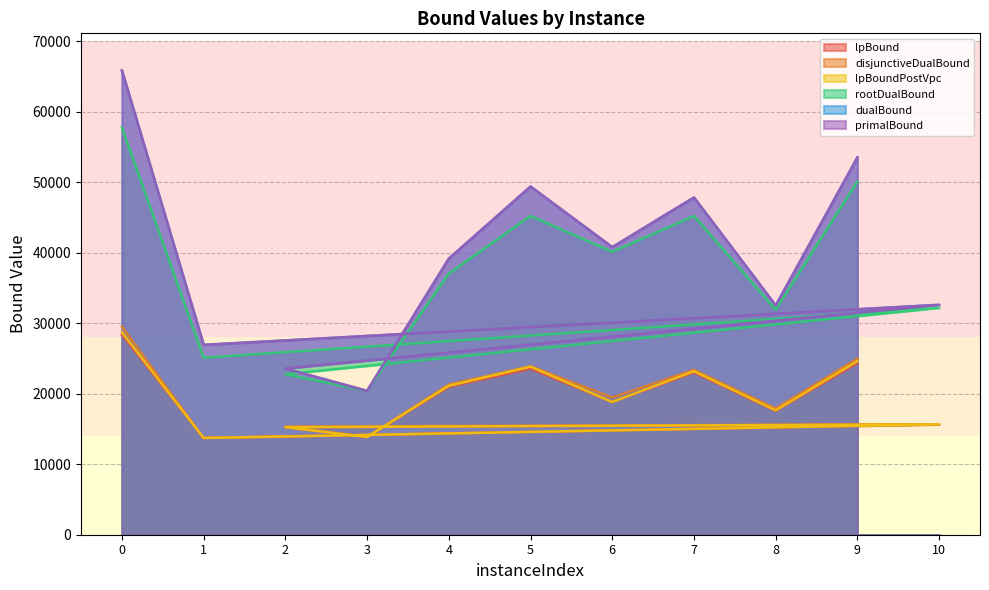

Which series has the largest total across all categories?

primalBound